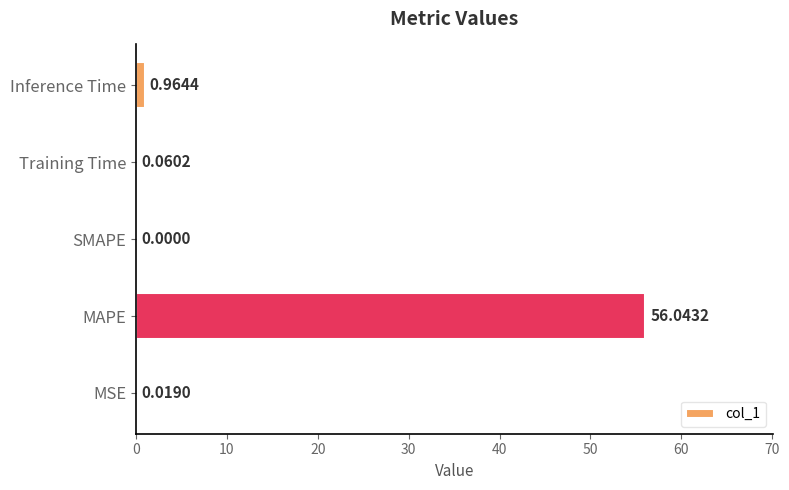

At which label is the value closest to 28?

Inference Time